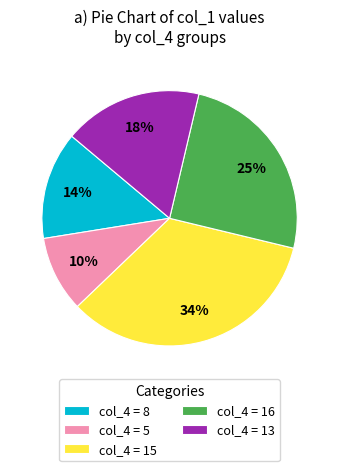

The col_4 = 16 slice represents 25% of the pie. True or false?

True